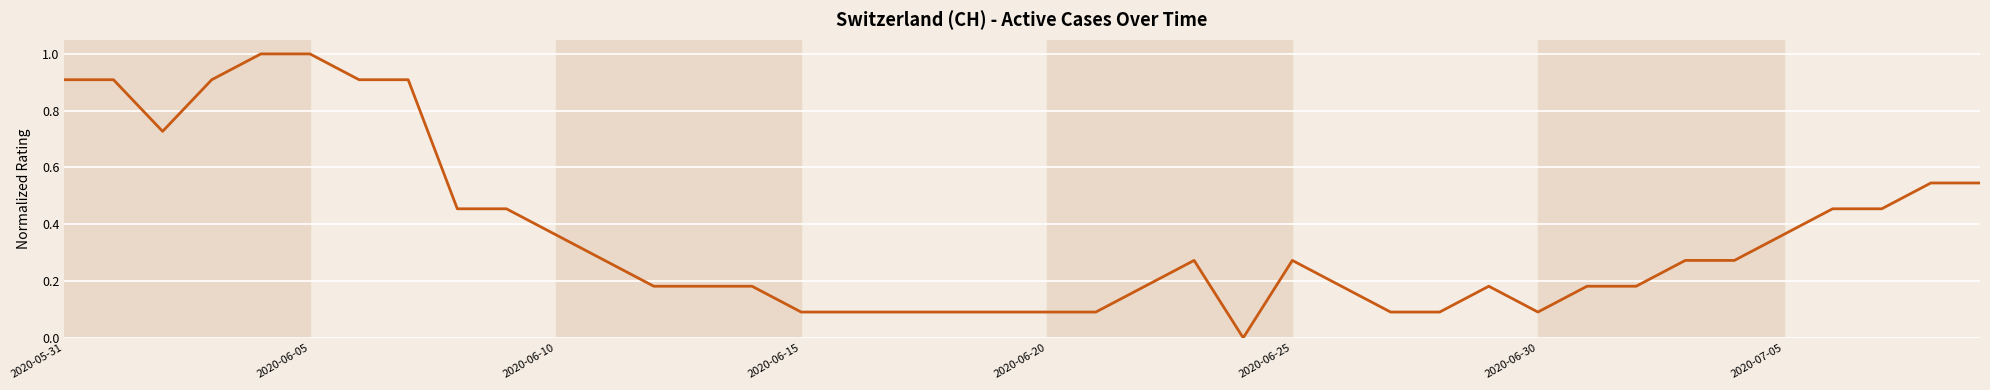

What is the difference between the maximum and minimum values?

1.0